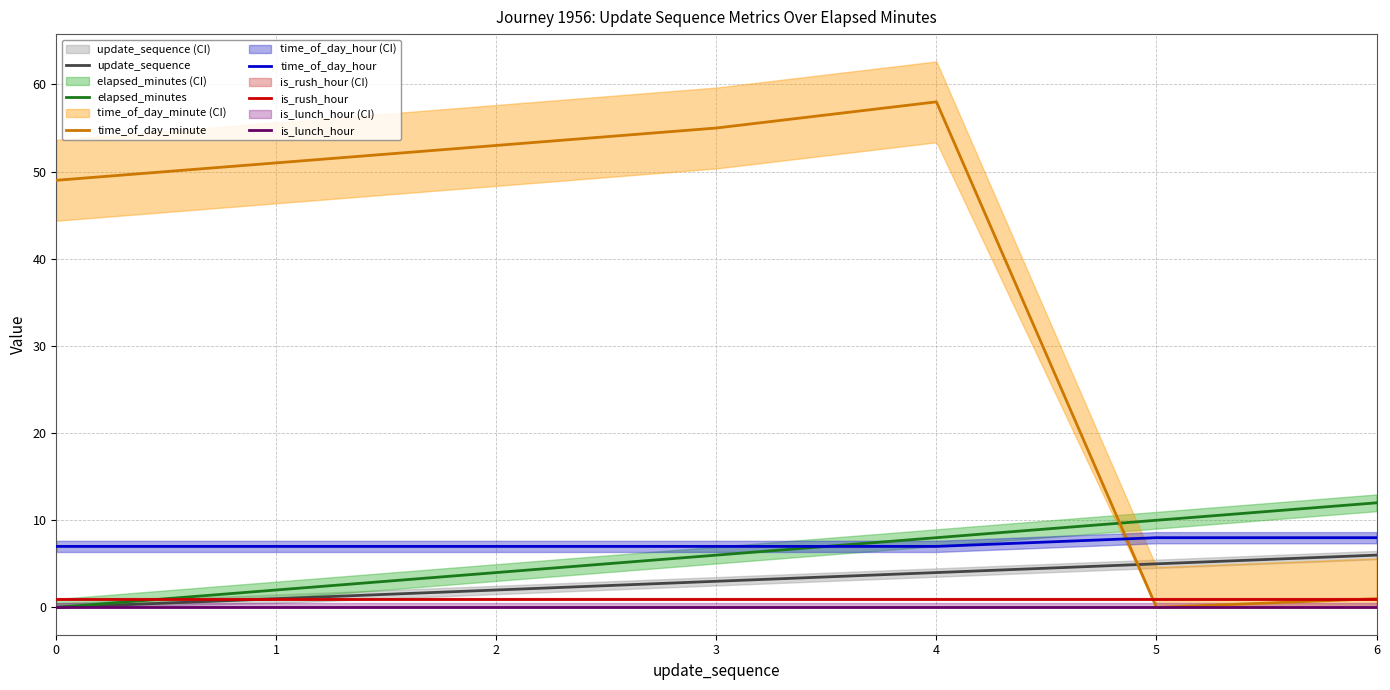

Which series ends up on top after the final intersection of is_rush_hour and elapsed_minutes?

elapsed_minutes